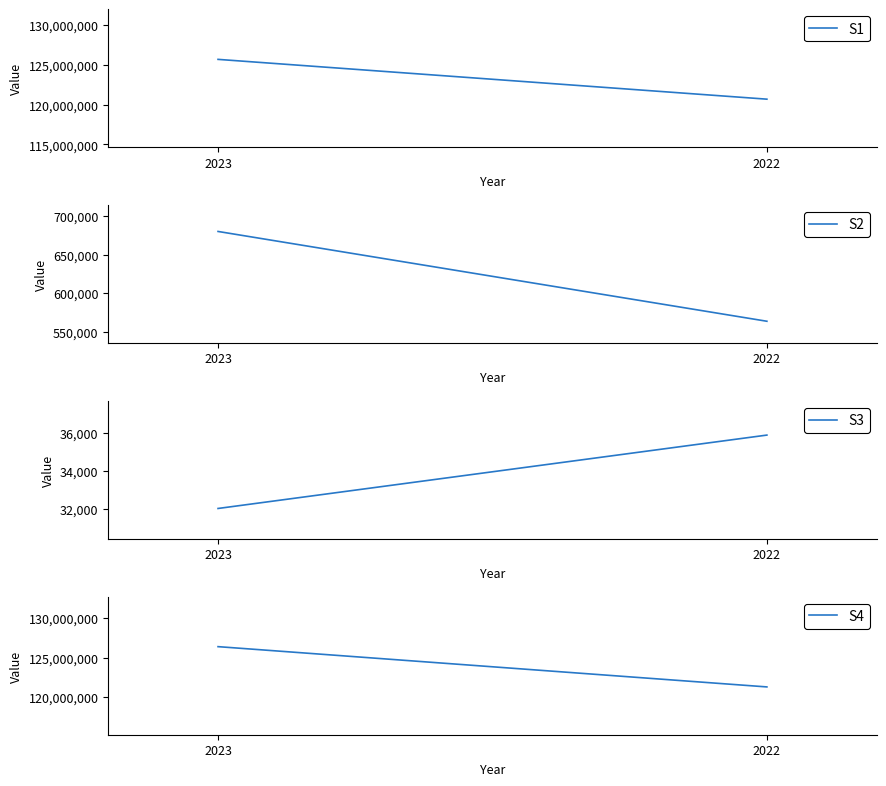

How many lines are shown in the chart?

4